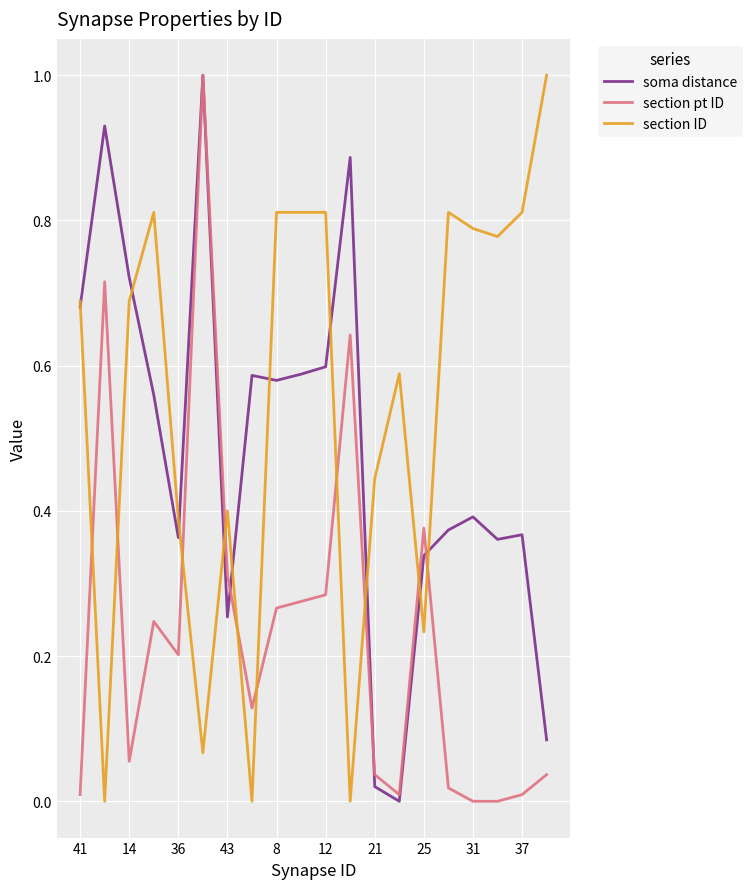

Which series has the largest total across all categories?

section ID